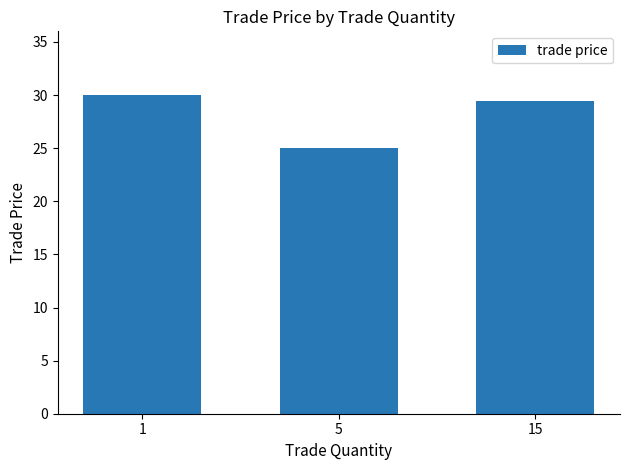

True or false: the data shows 41.2 at 1.

False